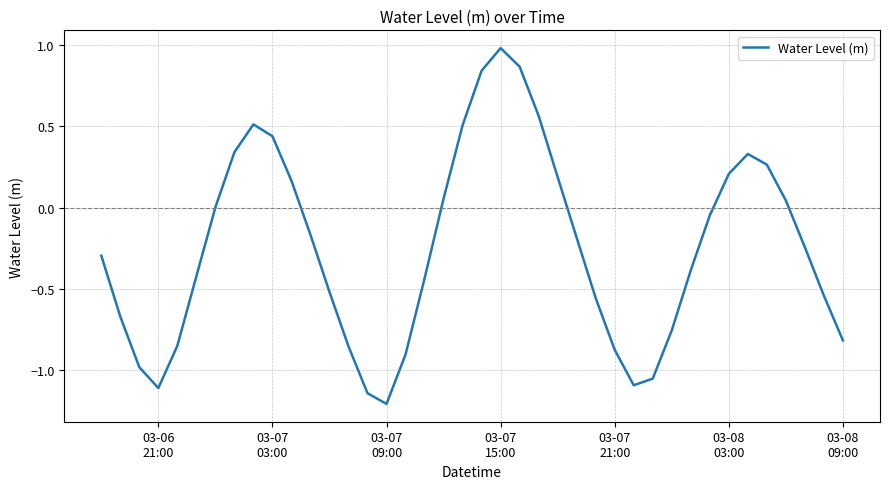

What is the difference between the maximum and minimum values?

2.2